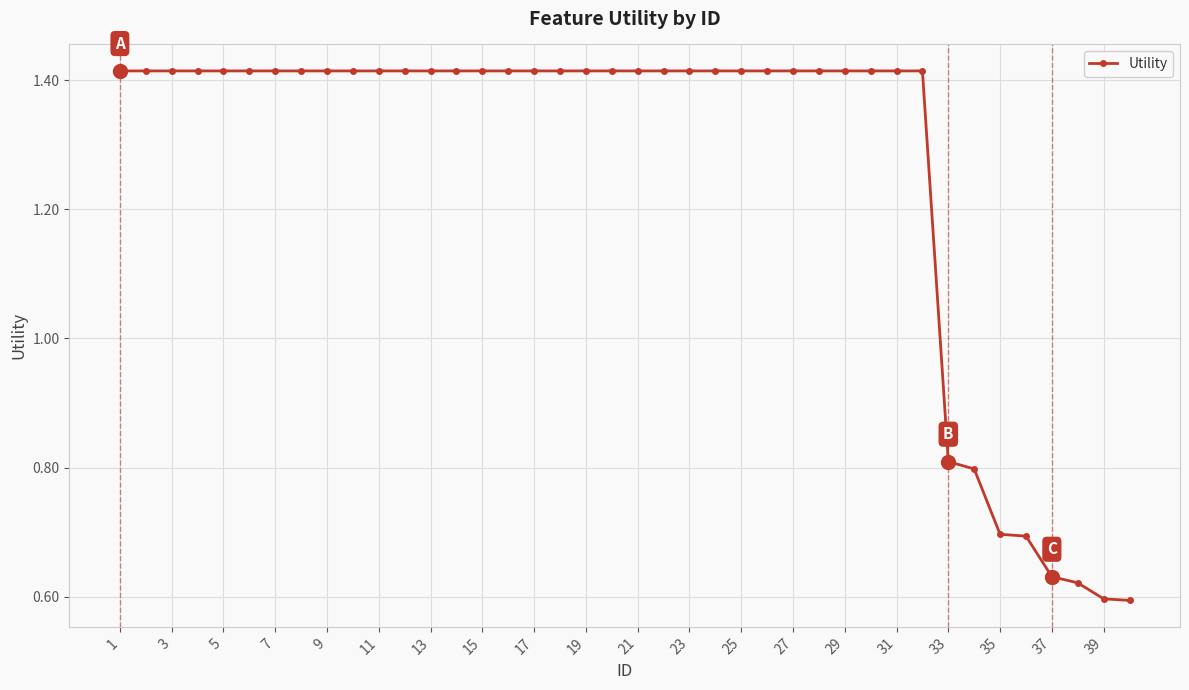

What is the sum of all values?

50.7